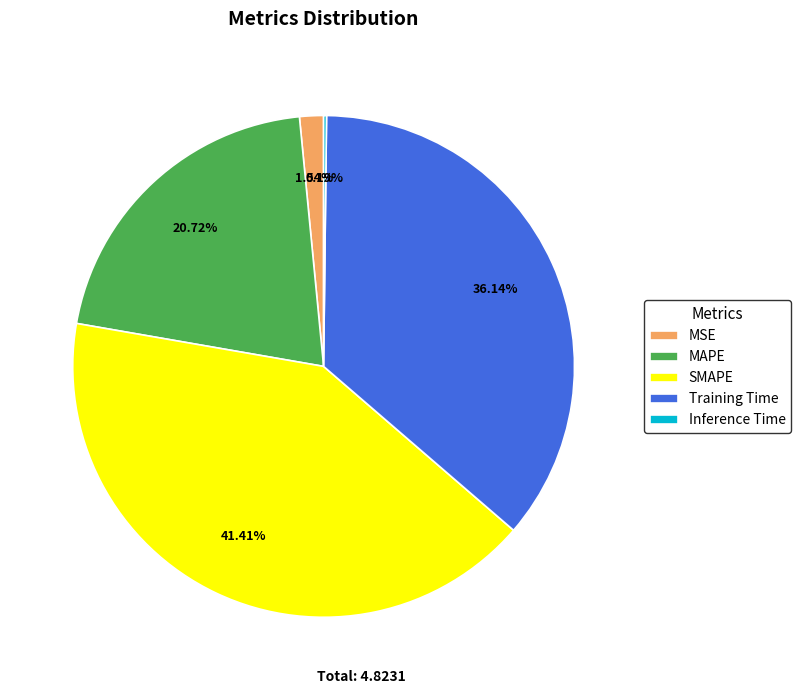

To the nearest percent, what portion does MAPE represent?

21%